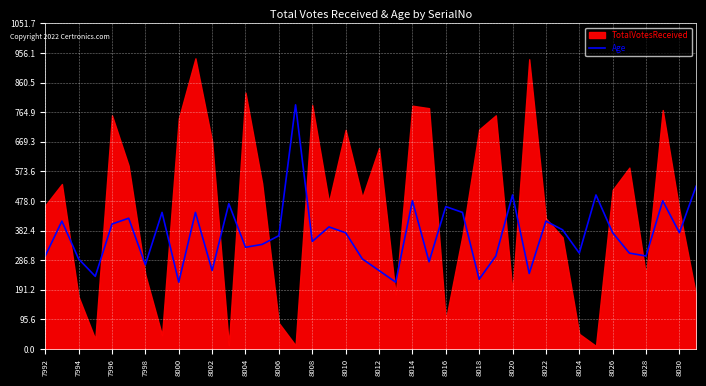

The value of Age at 7996 is 403.8. True or false?

True